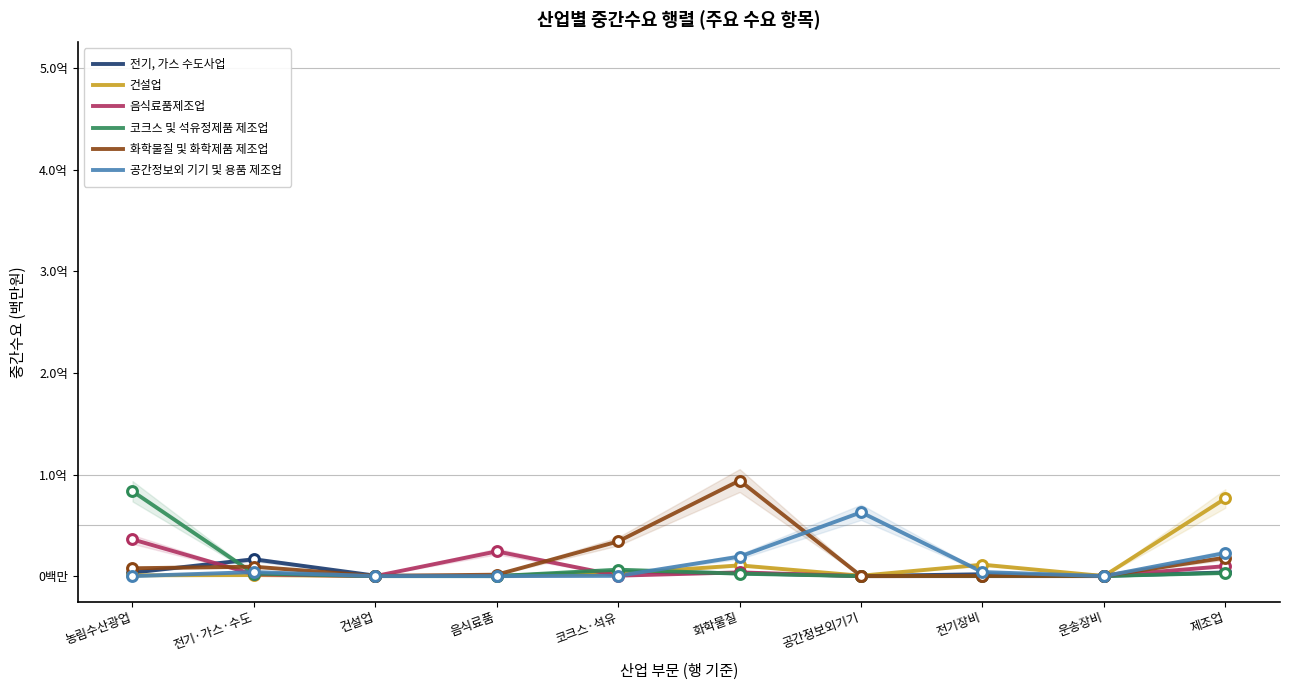

Is the value of 화학물질 및 화학제품 제조업 at 제조업 greater than the value of 공간정보외 기기 및 용품 제조업 at 음식료품?

Yes